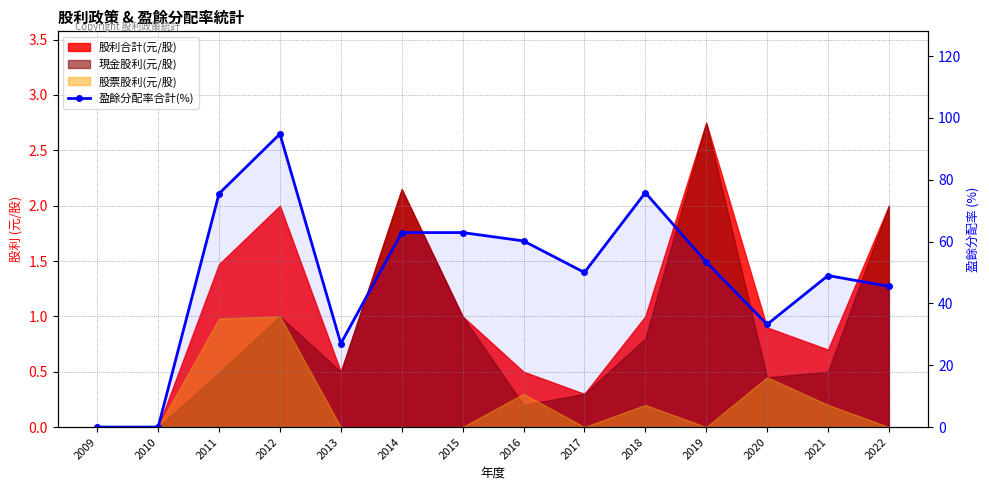

True or false: the data shows 53.4 at 2019.

True